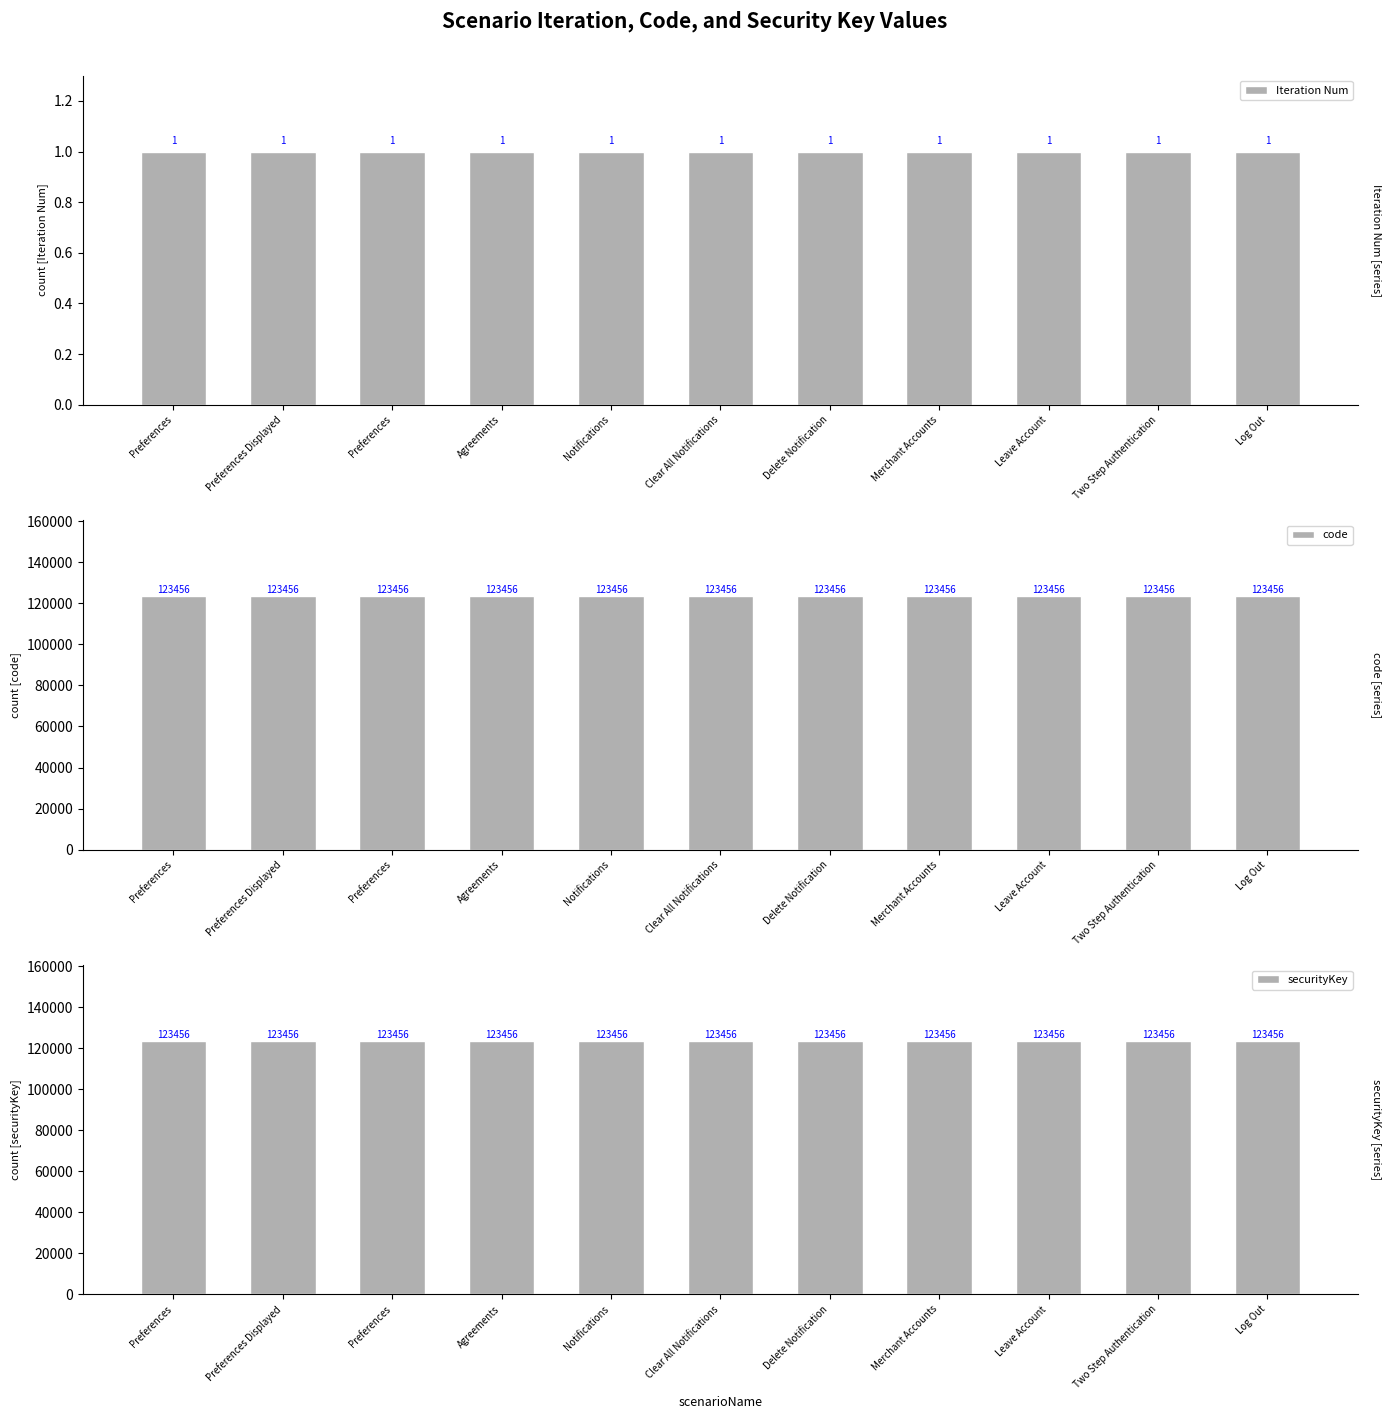

Reading left to right, what are all the values shown in this chart?

Iteration Num: 1	1	1	1	1	1	1	1	1	1	1
code: 123456	123456	123456	123456	123456	123456	123456	123456	123456	123456	123456
securityKey: 123456	123456	123456	123456	123456	123456	123456	123456	123456	123456	123456